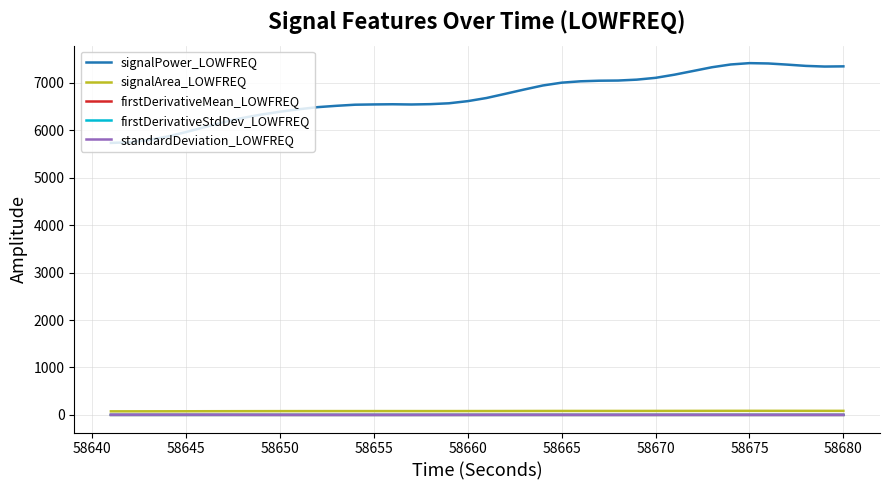

Which series has the largest total across all categories?

signalPower_LOWFREQ